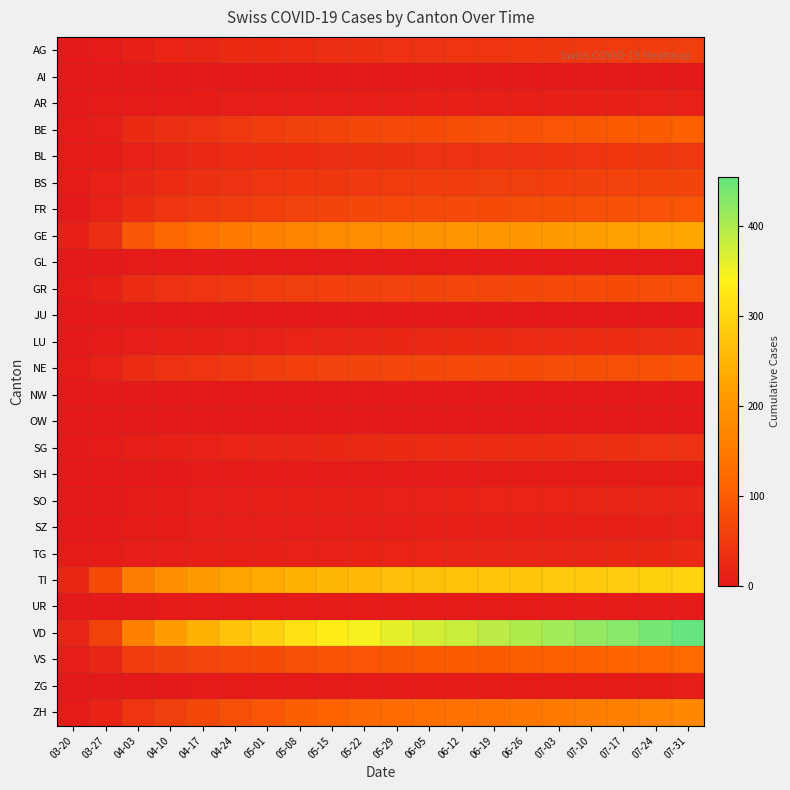

Which has a higher value, 06-12 or 07-17?

07-17